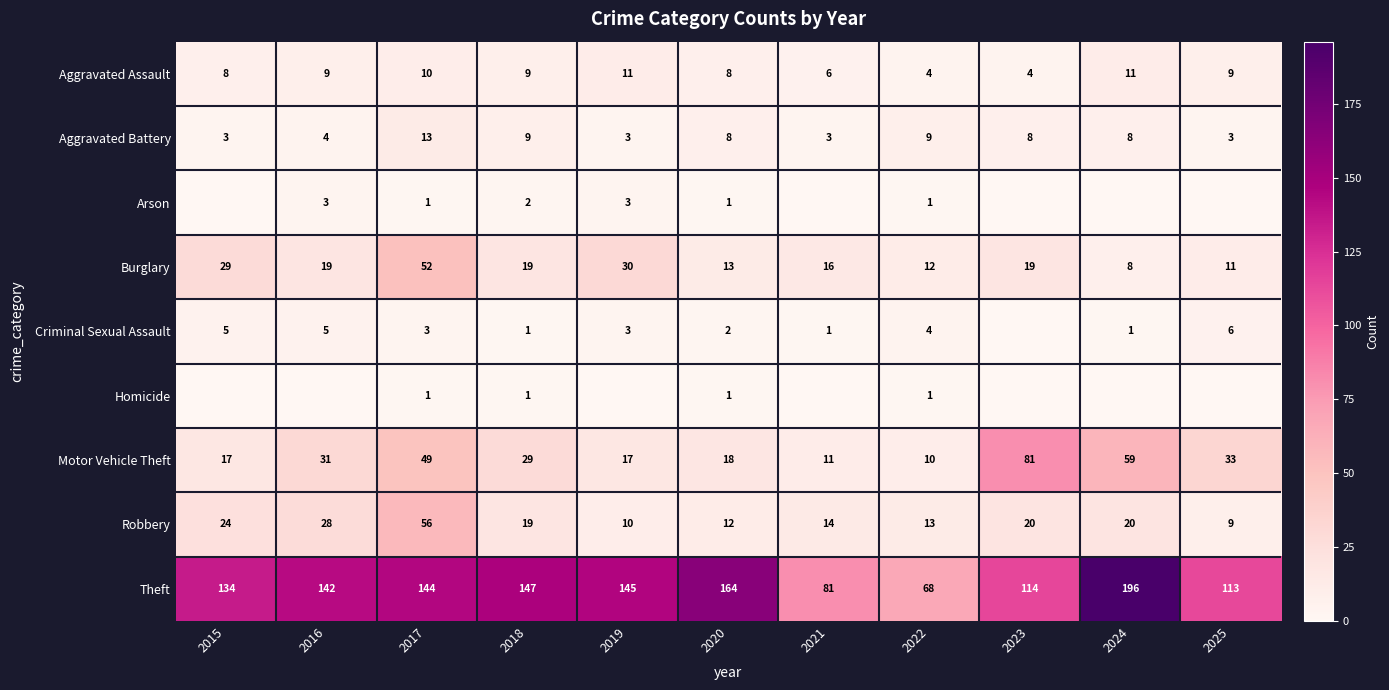

Rank the categories by Homicide value from lowest to highest.

2015, 2016, 2019, 2021, 2023, 2024, 2025, 2017, 2018, 2020, 2022